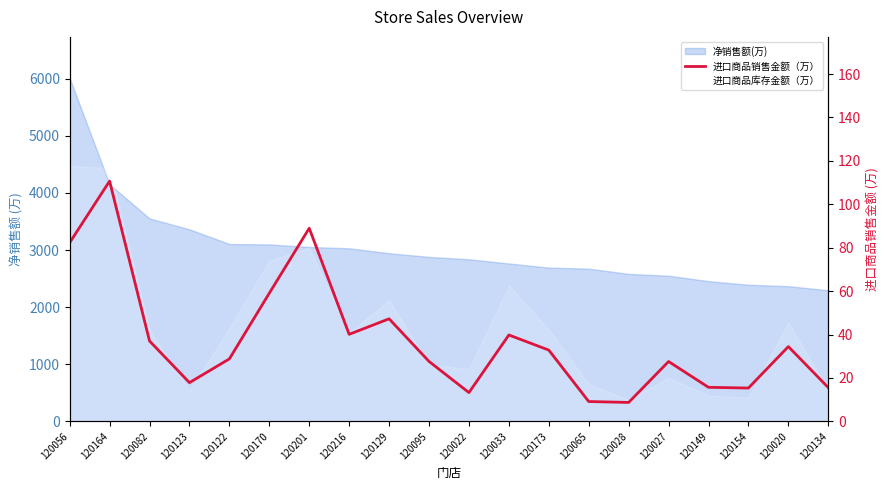

How many interior local peaks (higher than both neighbors) does the data have?

6